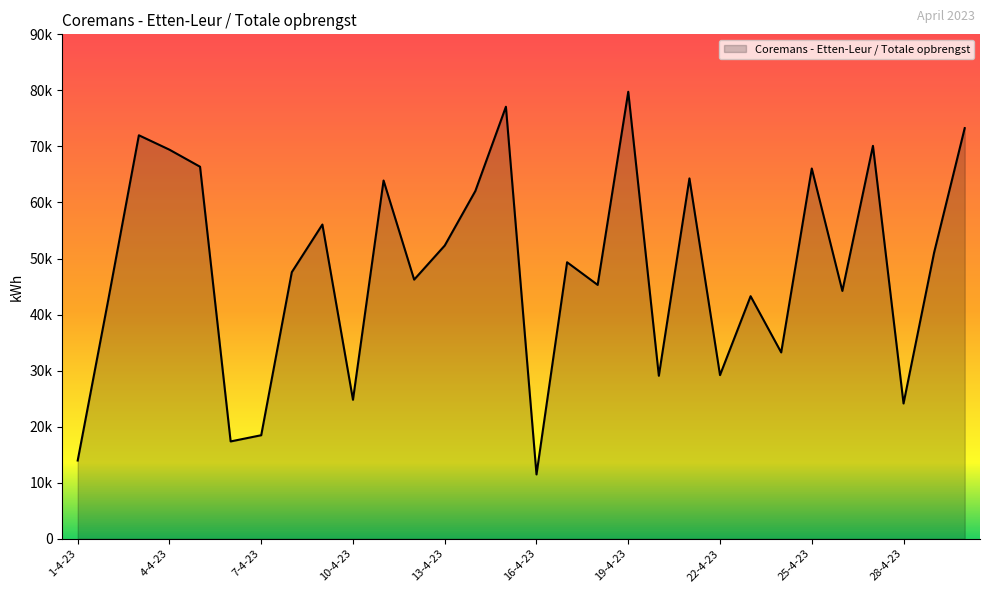

Reading left to right, transcribe all the data shown in this chart.

13953	42645	71990	69416	66376	17360	18467	47564	56062	24793	63918	46231	52314	62034	77082	11470	49331	45290	79752	29075	64291	29194	43275	33241	66060	44214	70097	24133	51063	73262